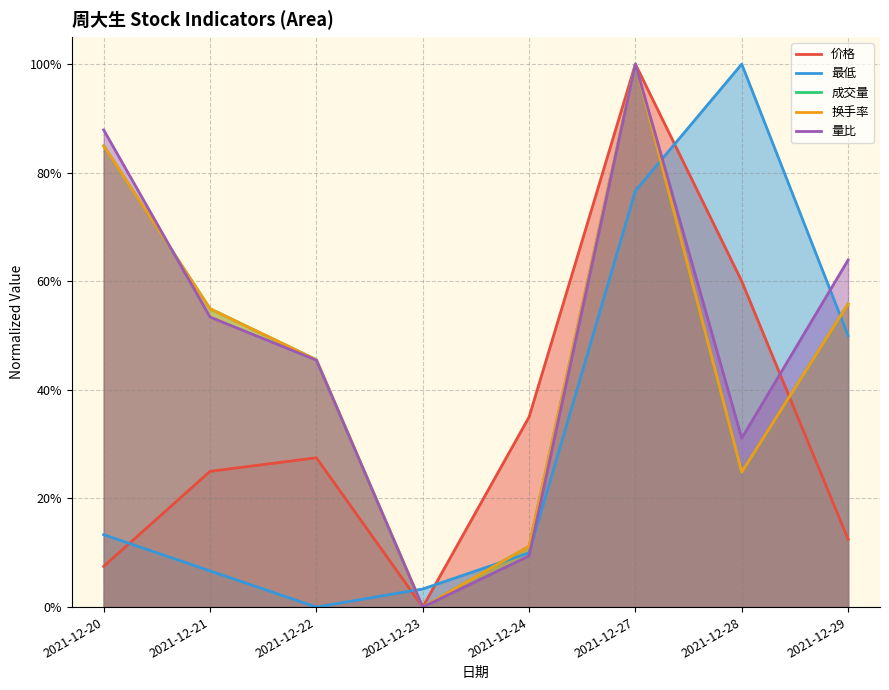

Which series has the largest range (max minus min)?

价格